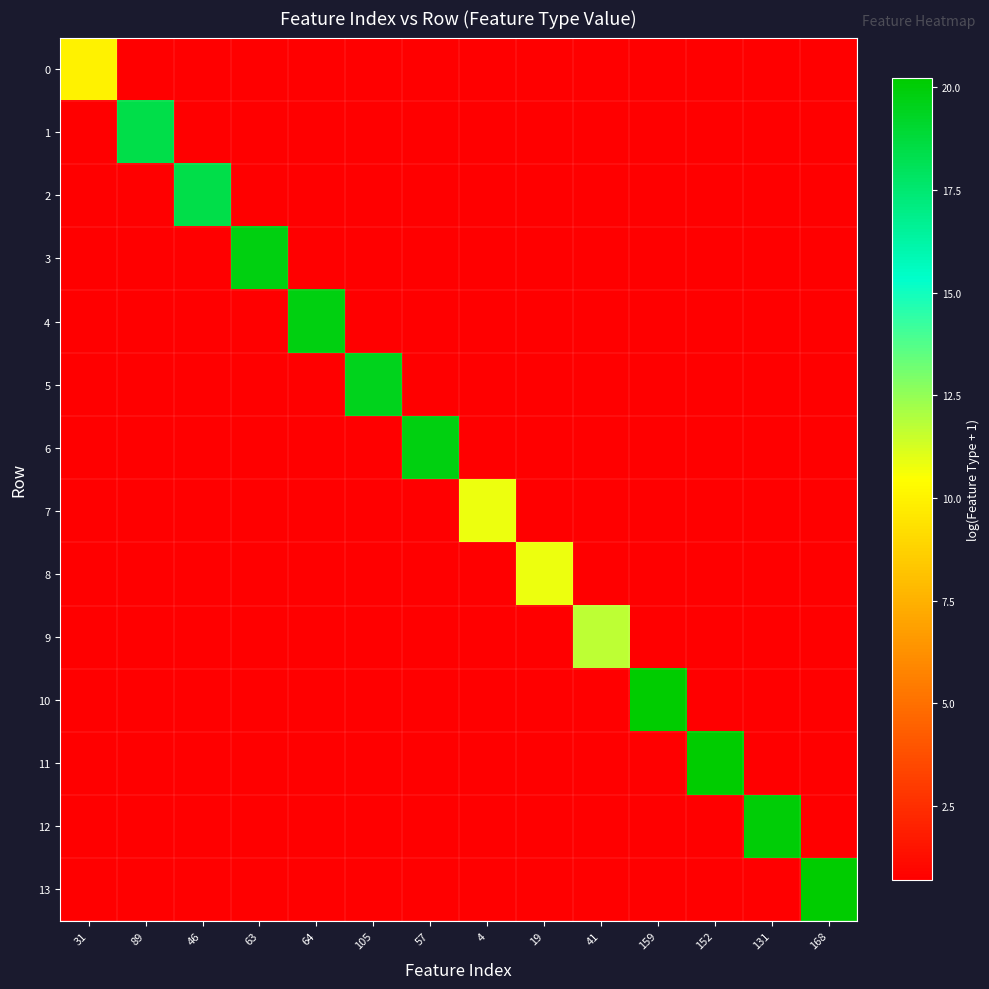

List the series in order of their peak value, highest first.

11, 13, 10, 12, 4, 3, 6, 5, 1, 2, 9, 8, 7, 0